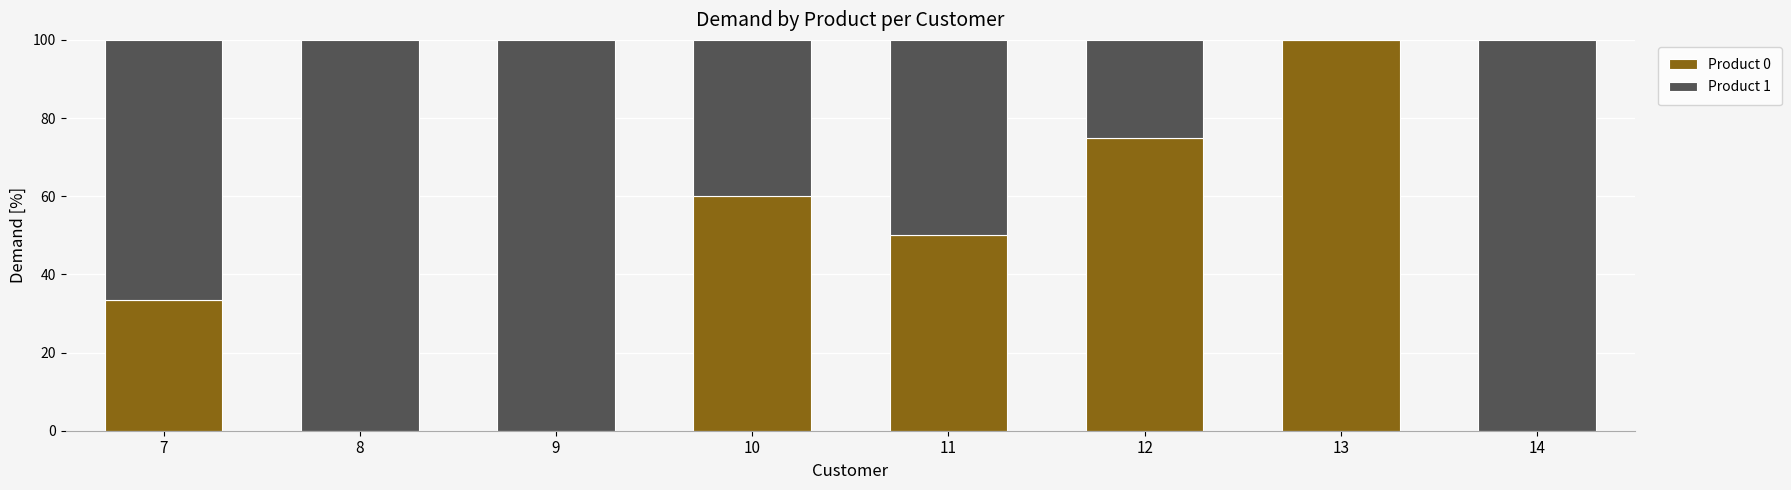

The Product 0 series shows 75.0 at 12. True or false?

True